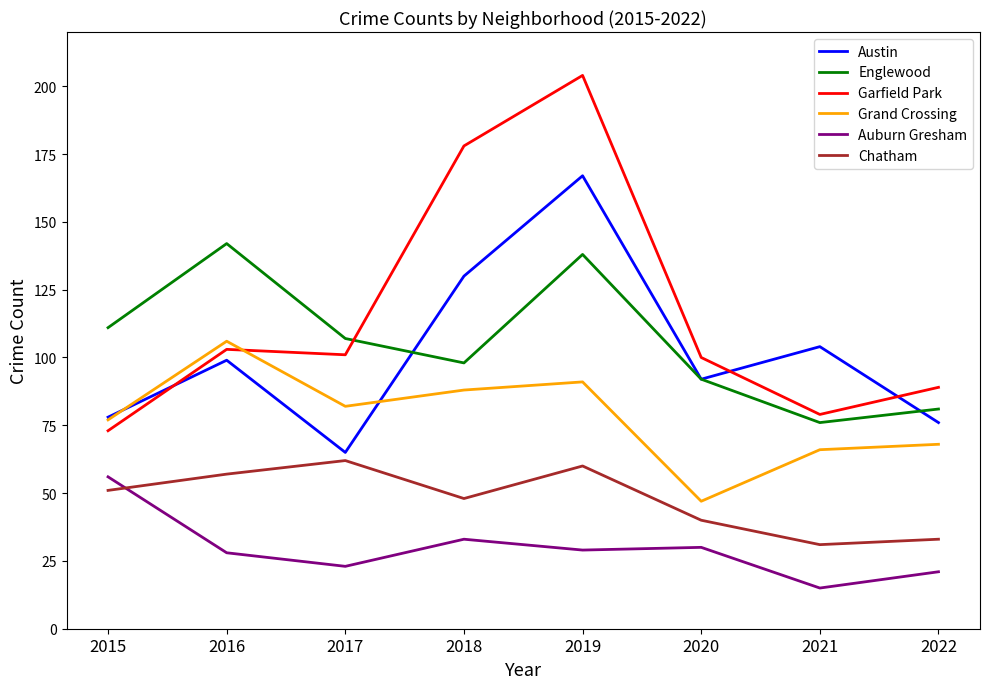

Reading left to right, list all the values displayed in this chart.

Austin: 2015=78	2016=99	2017=65	2018=130	2019=167	2020=92	2021=104	2022=76
Englewood: 2015=111	2016=142	2017=107	2018=98	2019=138	2020=92	2021=76	2022=81
Garfield Park: 2015=73	2016=103	2017=101	2018=178	2019=204	2020=100	2021=79	2022=89
Grand Crossing: 2015=77	2016=106	2017=82	2018=88	2019=91	2020=47	2021=66	2022=68
Auburn Gresham: 2015=56	2016=28	2017=23	2018=33	2019=29	2020=30	2021=15	2022=21
Chatham: 2015=51	2016=57	2017=62	2018=48	2019=60	2020=40	2021=31	2022=33